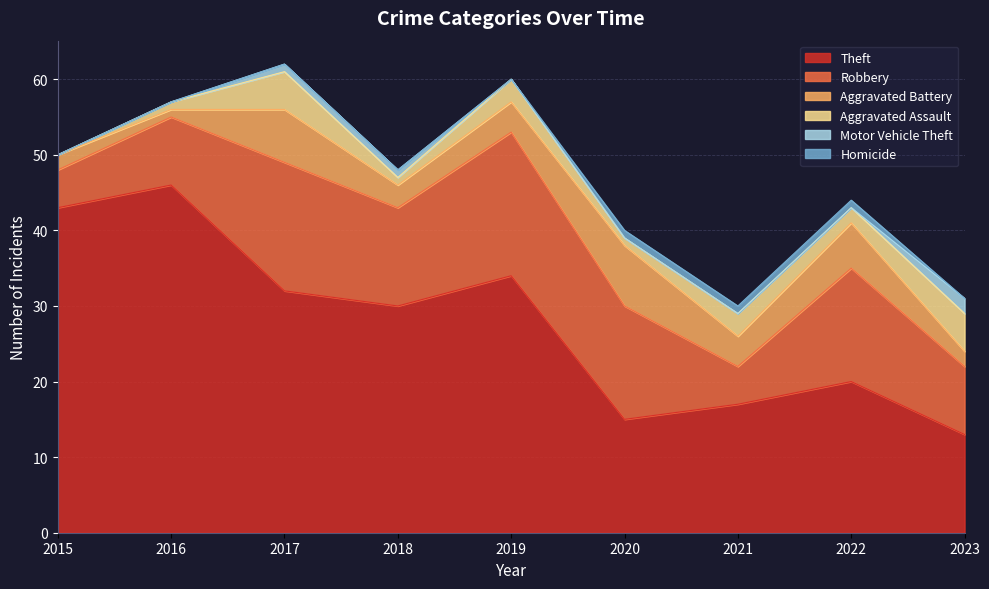

What is the difference between the second highest and minimum values in the Aggravated Battery series?

6